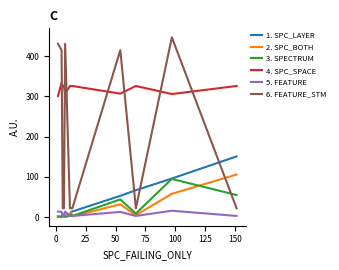

What is the sum of all 6. FEATURE_STM values?

2293